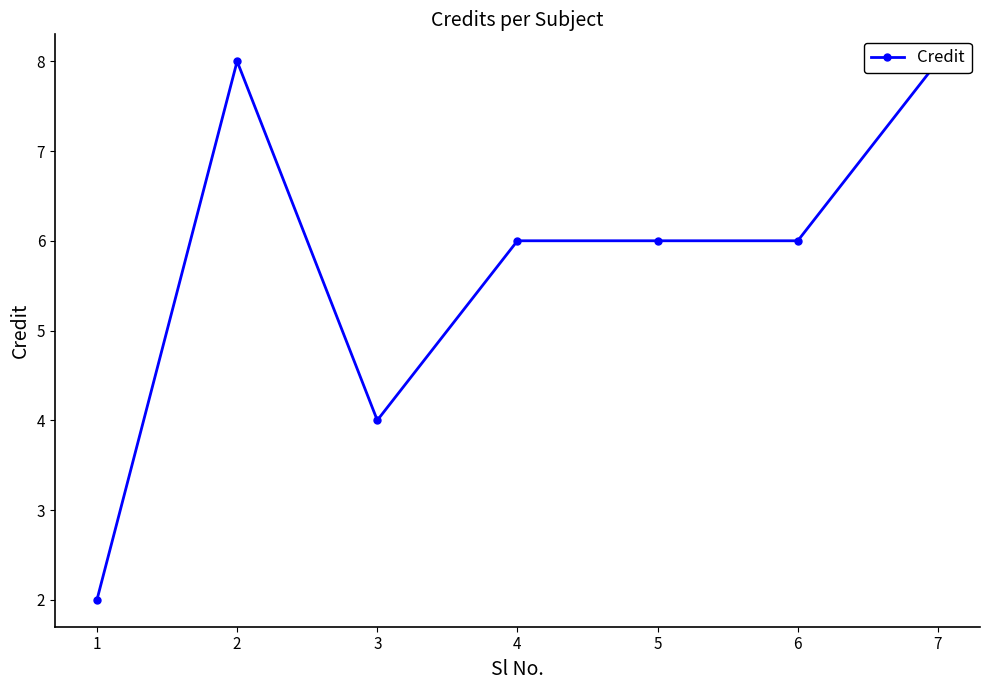

How many interior local valleys (lower than both neighbors) does the data have?

1